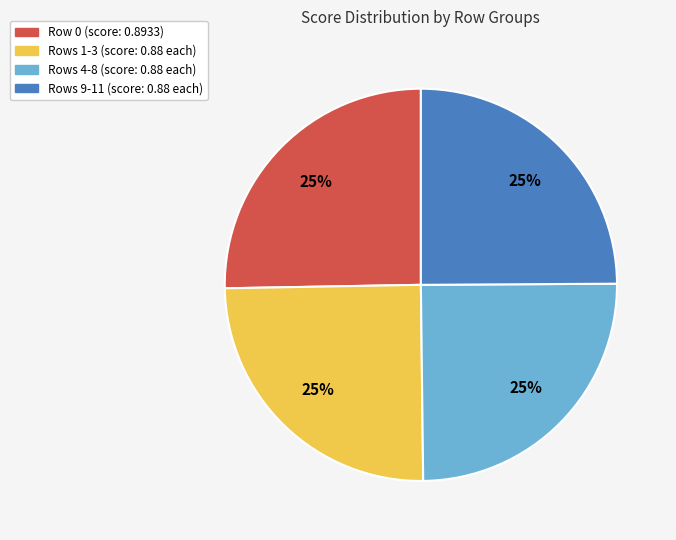

To the nearest percent, what is the average slice percentage?

25%